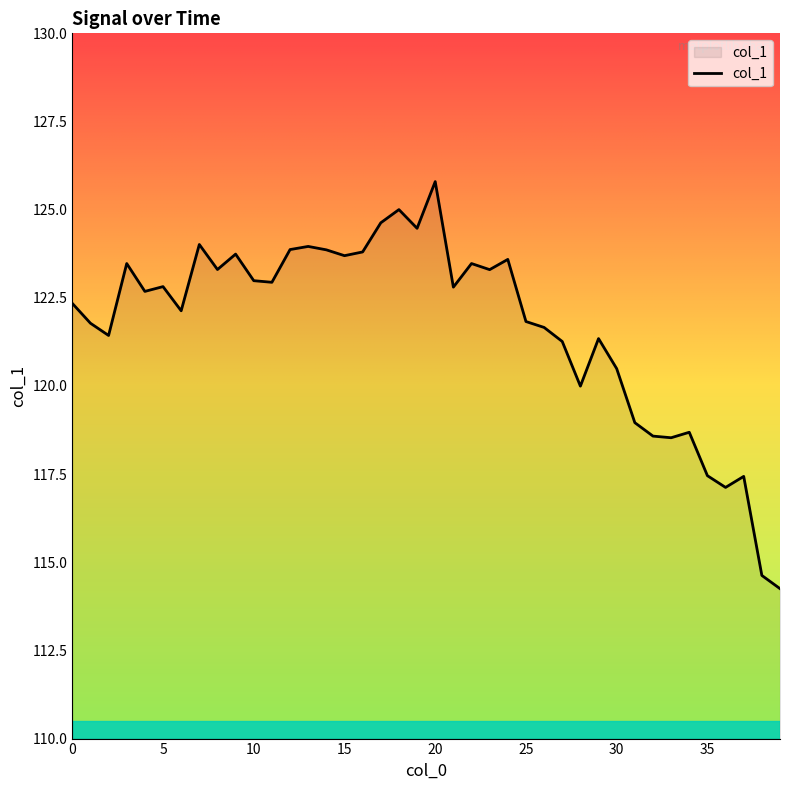

What is the difference between the maximum and minimum values?

11.5